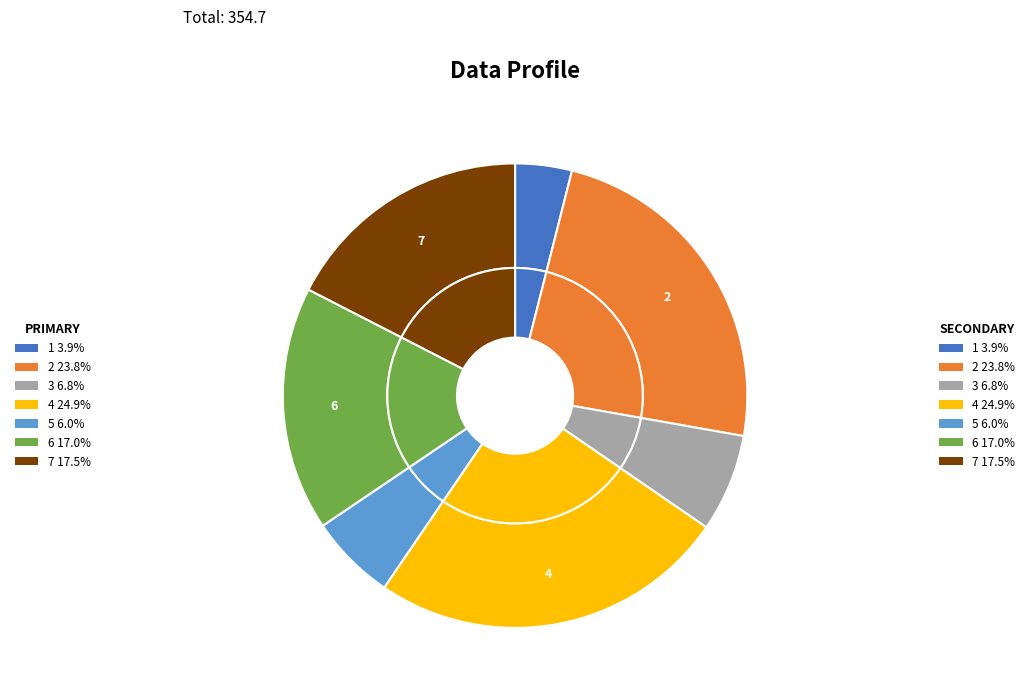

Which category has the biggest portion of the pie?

4